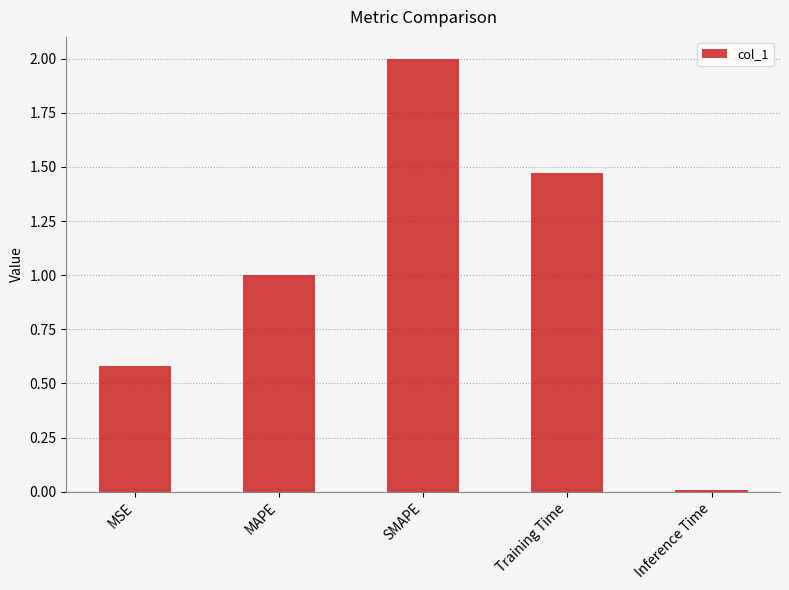

Which has a higher value, SMAPE or Training Time?

SMAPE